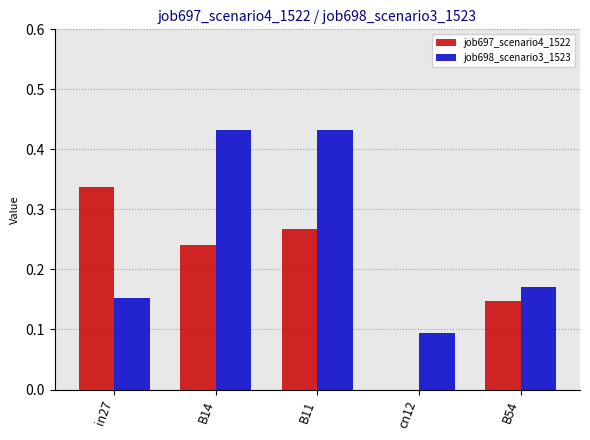

The value of job698_scenario3_1523 at B14 is 0.2. True or false?

False